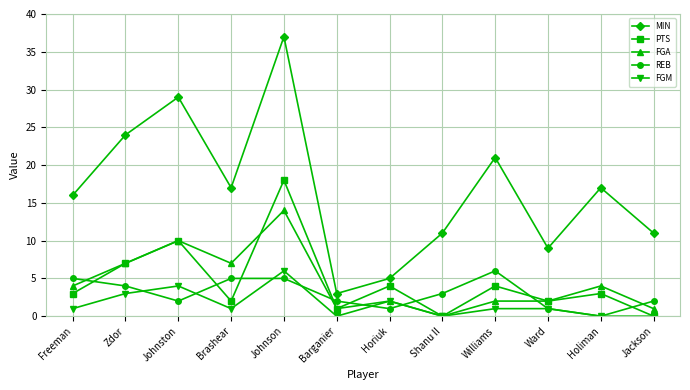

At which category does FGM reach its first local valley?

Brashear